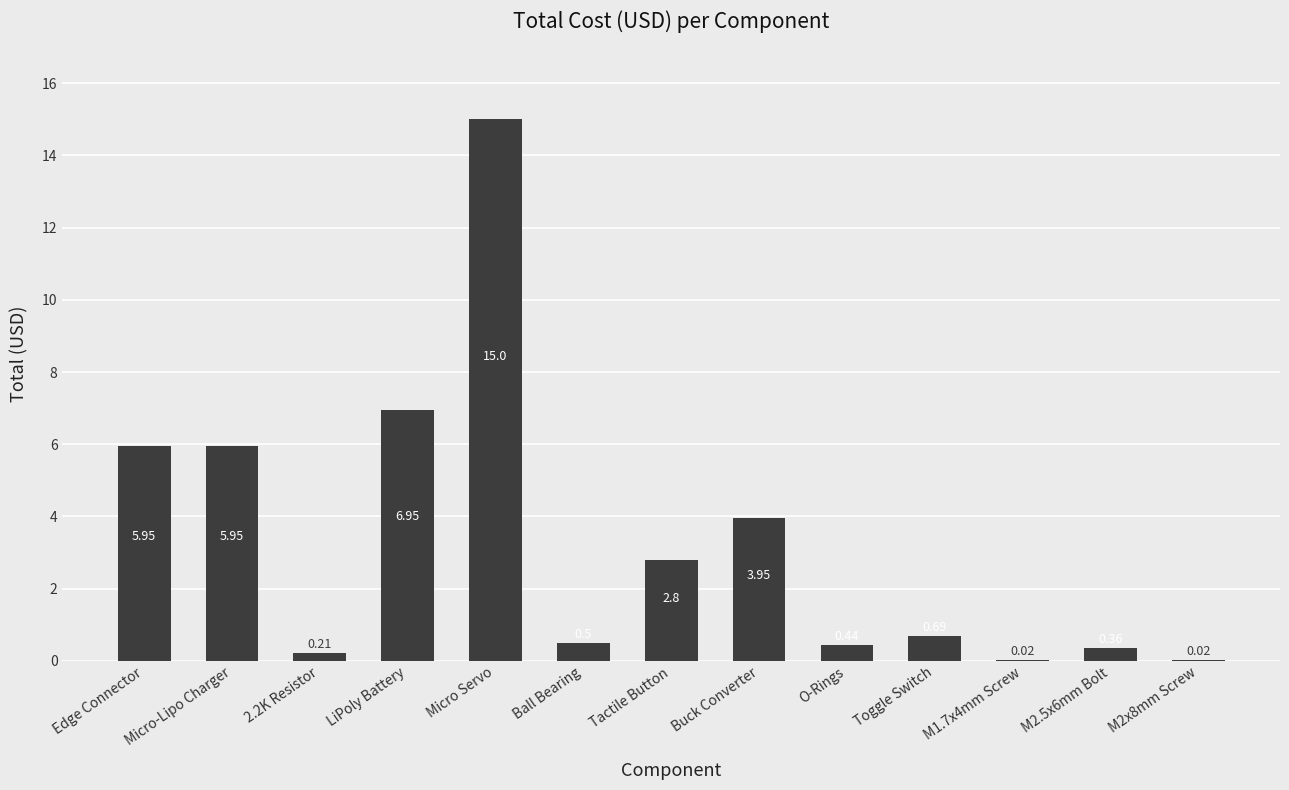

What is the sum of the values at Ball Bearing and Micro-Lipo Charger?

6.5